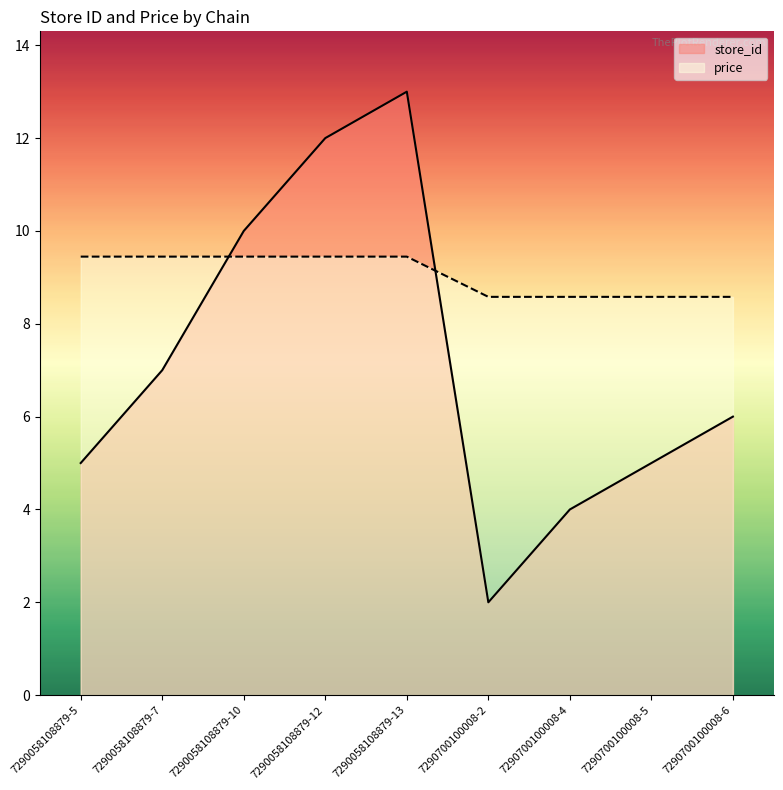

Does the chart display data point markers on the line(s)?

No